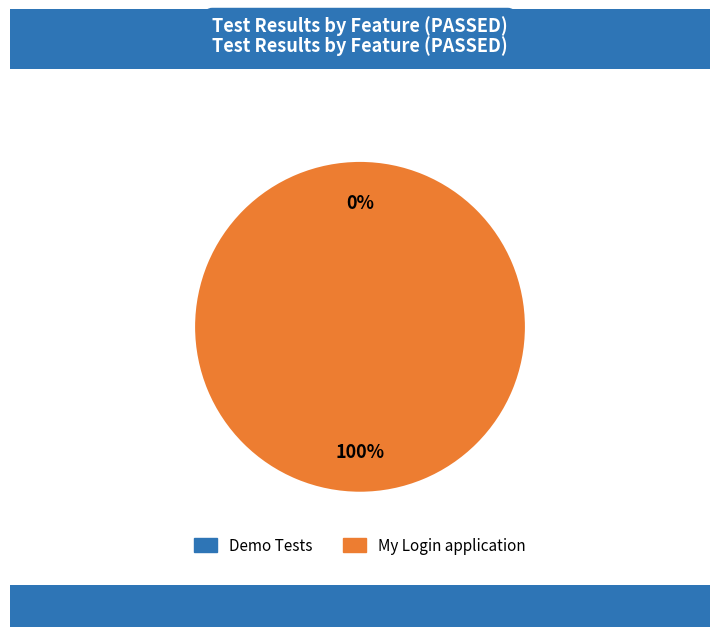

To the nearest percent, what is the difference between the Demo Tests and My Login application slice percentages?

100%